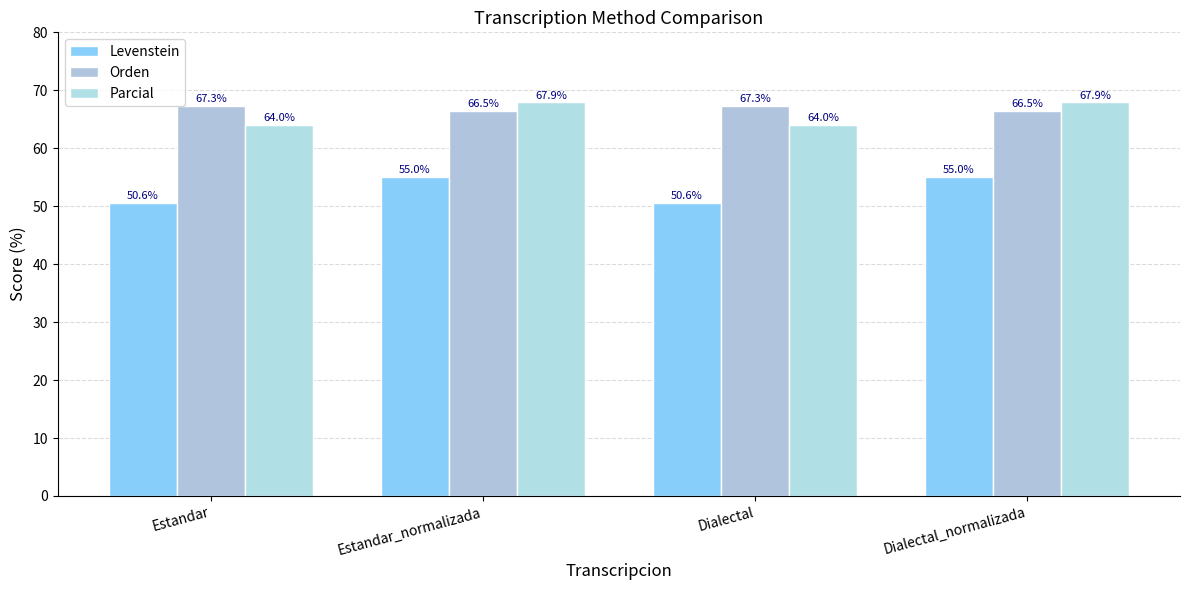

Count the number of categories in the chart.

4